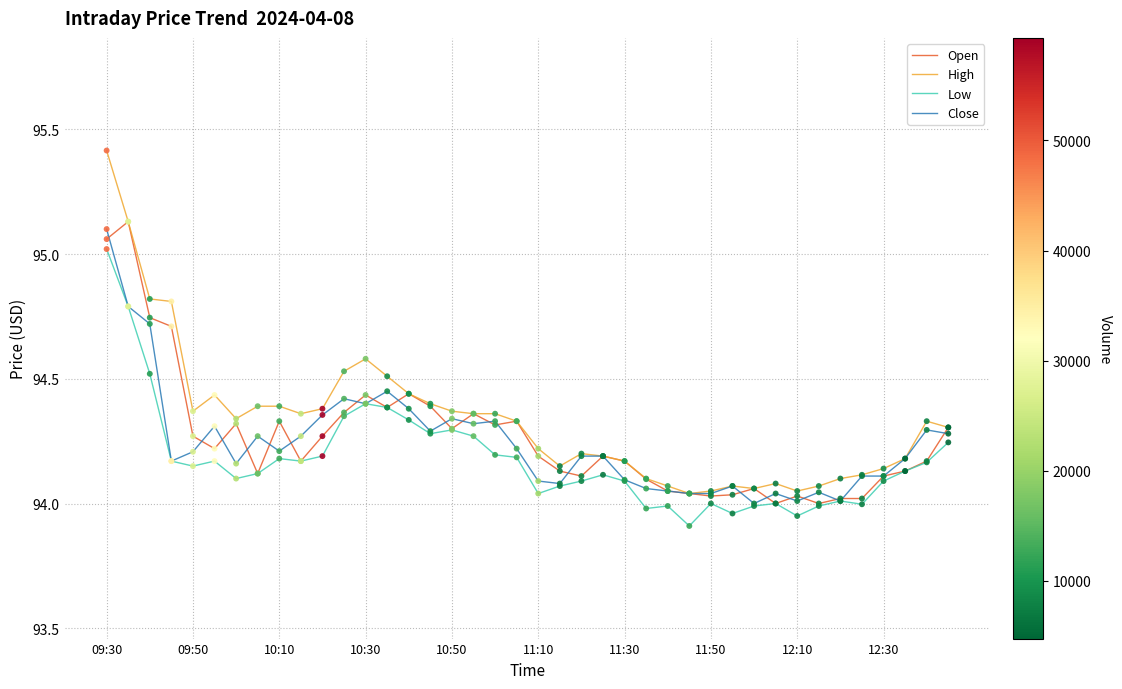

At how many categories does at least one series exceed 94?

40